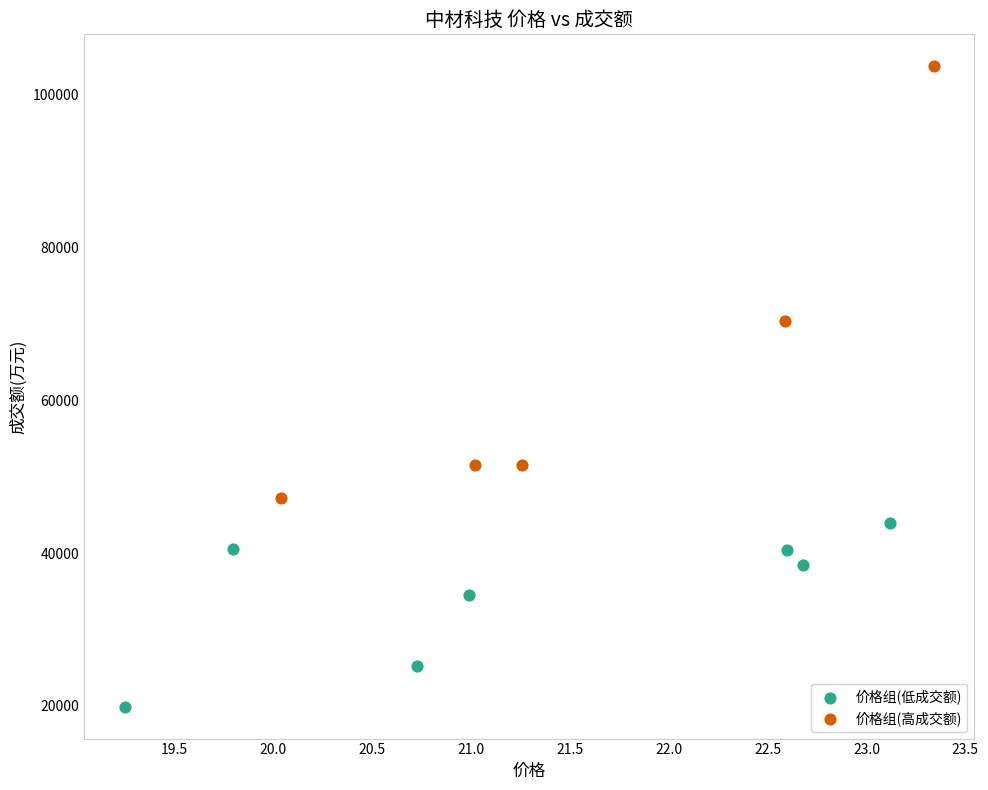

What are all the series names shown in the legend?

价格组(低成交额), 价格组(高成交额)